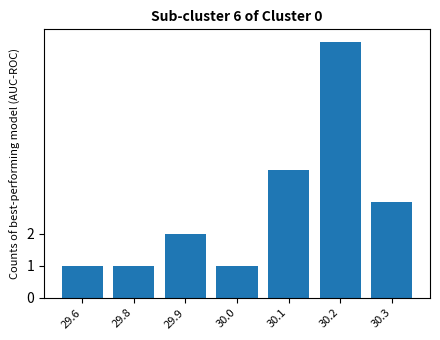

The value at 30.1 is 2. True or false?

False